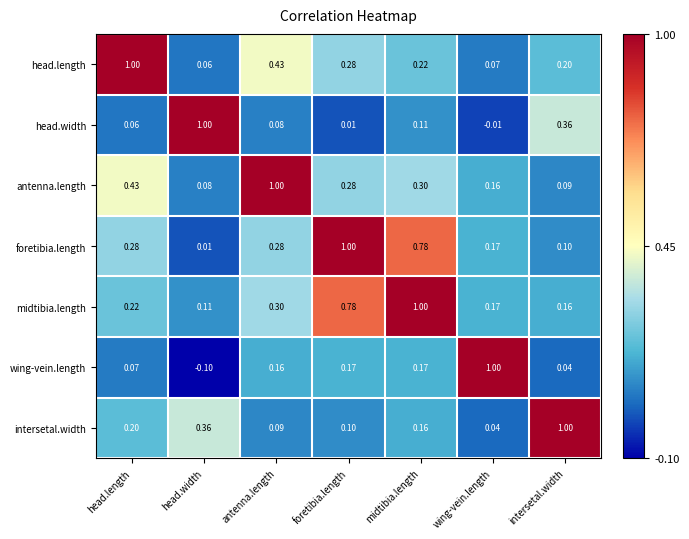

Which category has the lowest value in the foretibia.length series?

head.width